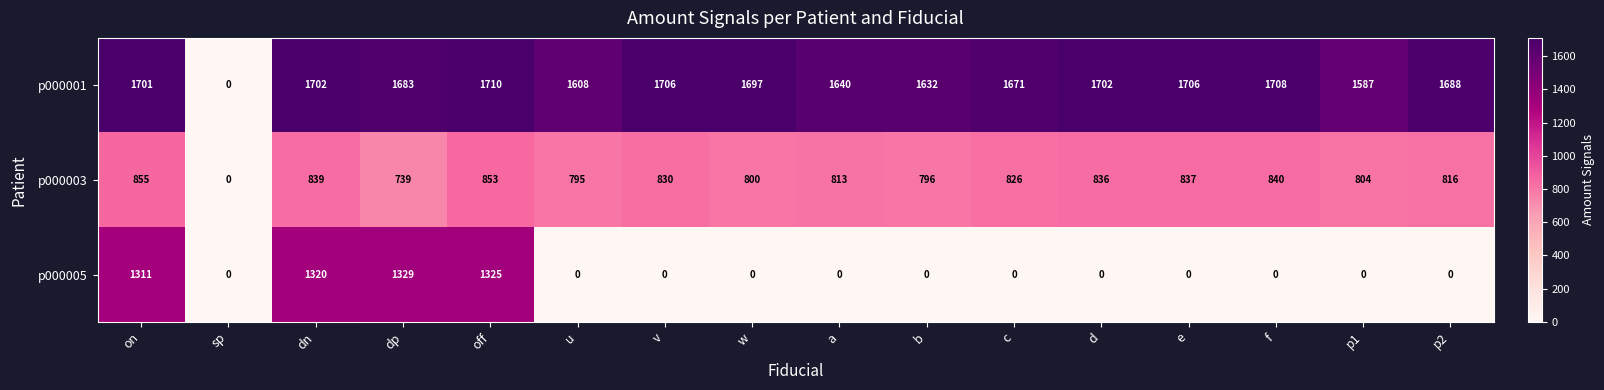

Which series has the largest range (max minus min)?

p000001